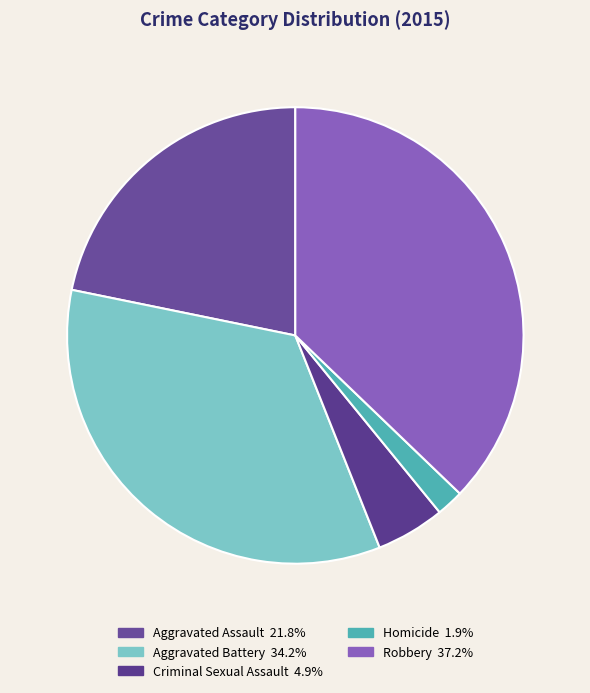

Count the number of slices in the pie.

5